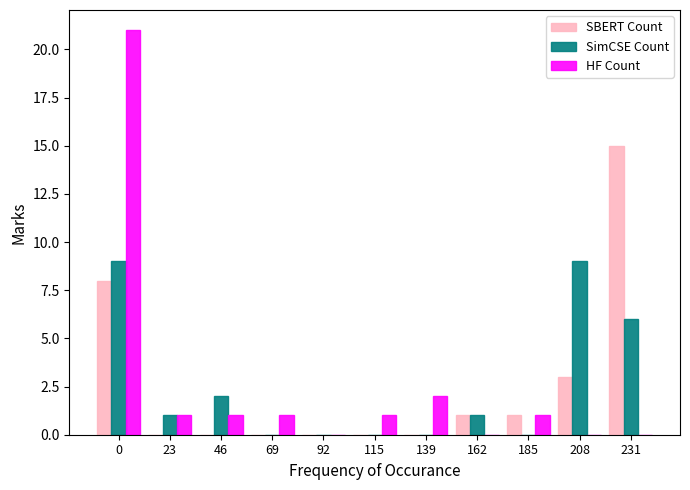

True or false: HF Count has a value of 1 at 185.

True